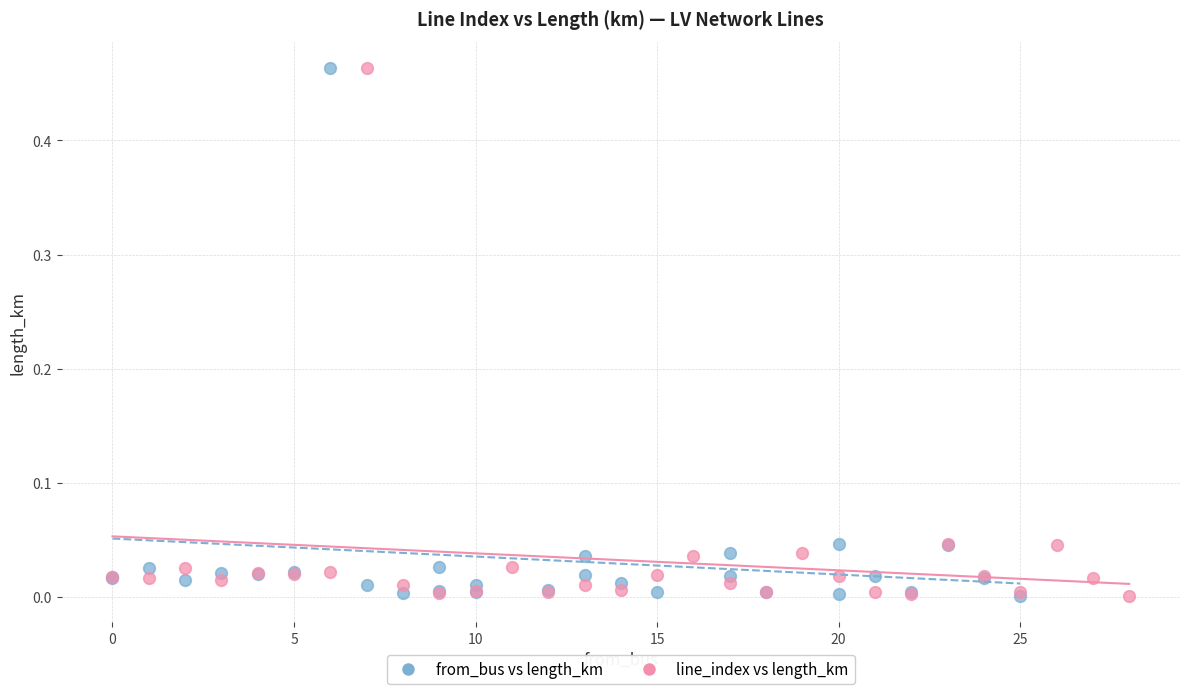

What are all the series names shown in the legend?

from_bus vs length_km, line_index vs length_km